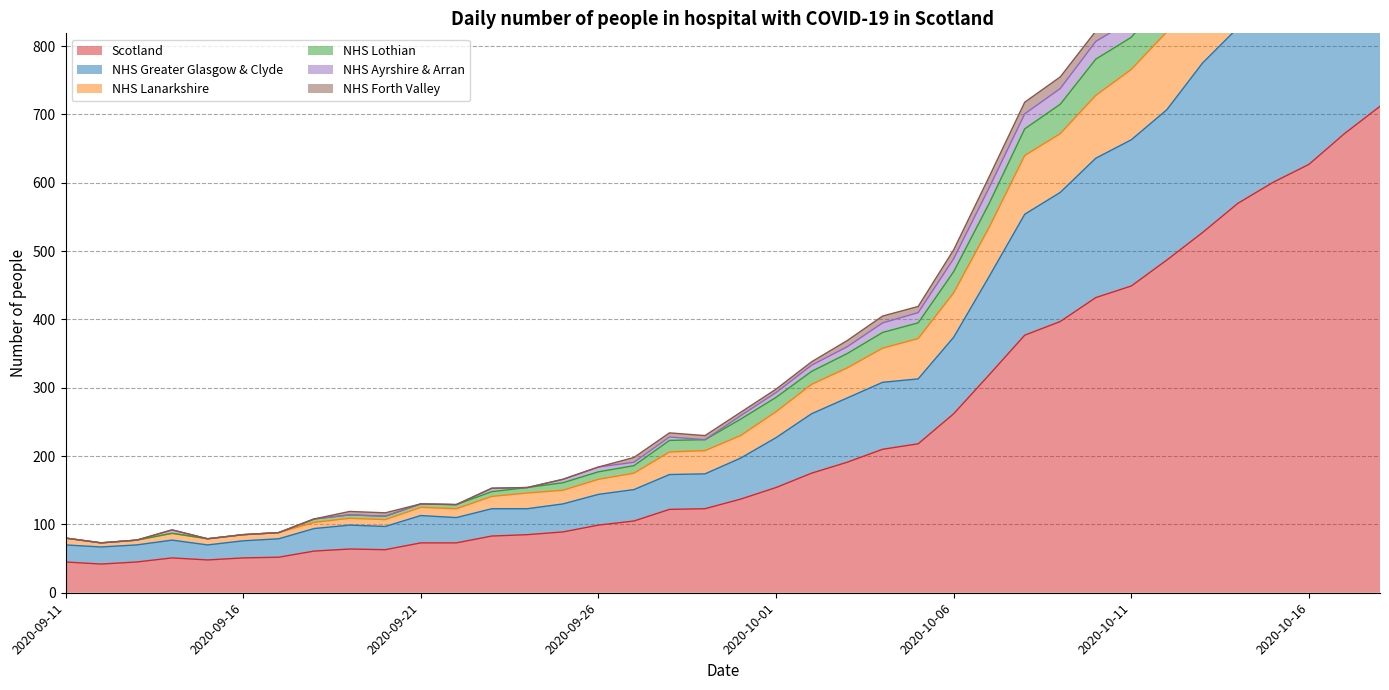

What is the maximum value for Scotland?

712